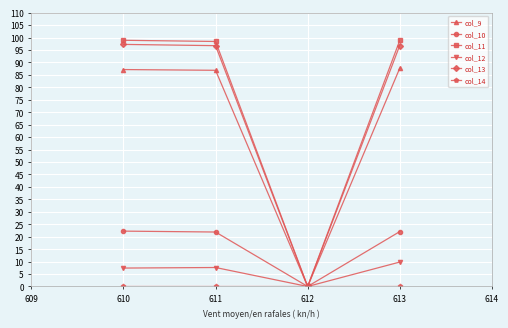

True or false: col_10 has more than 2 interior local peaks.

False